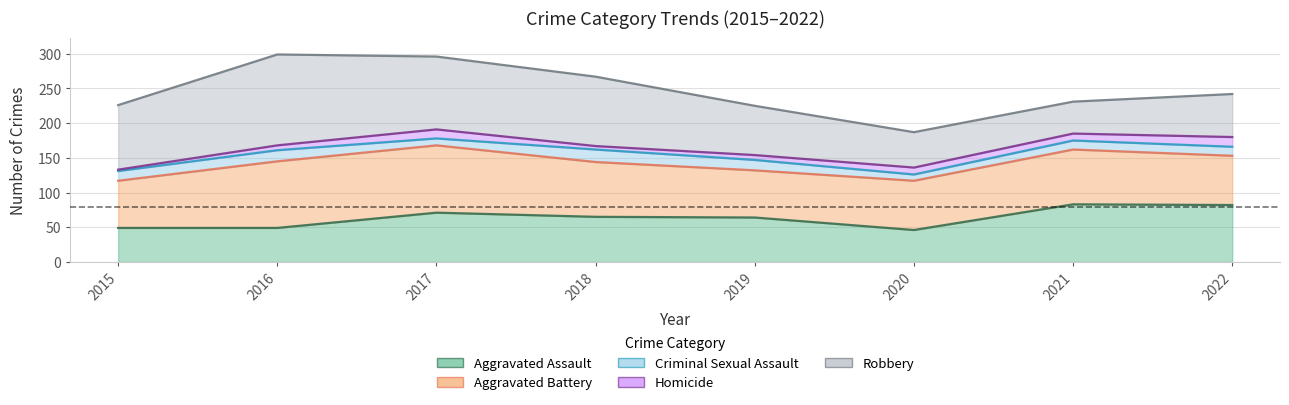

What is the sum of all Homicide values?

68